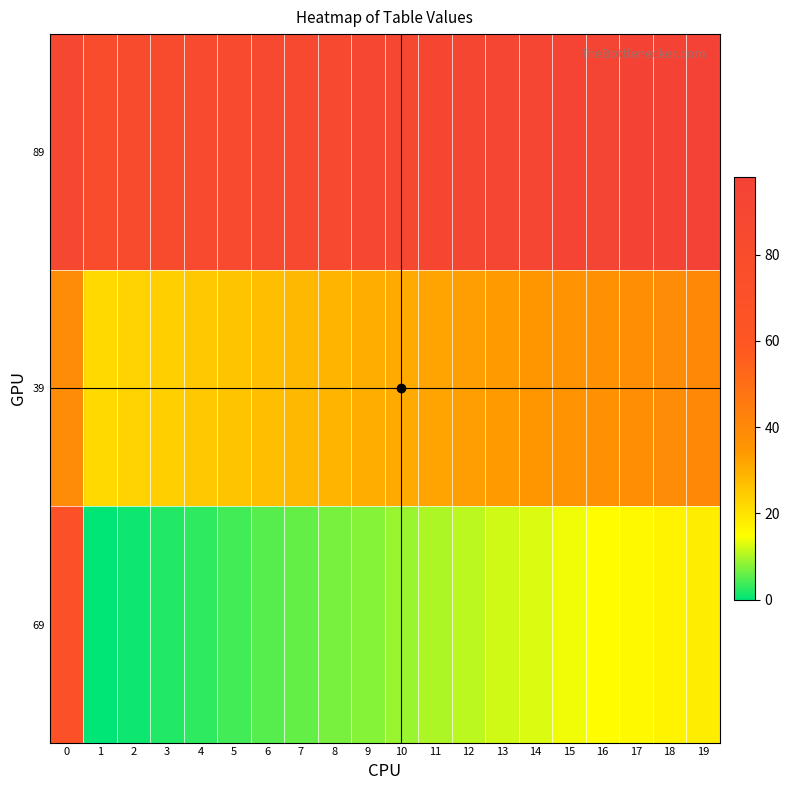

Rank the series at 10 from highest to lowest value.

89, 39, 69